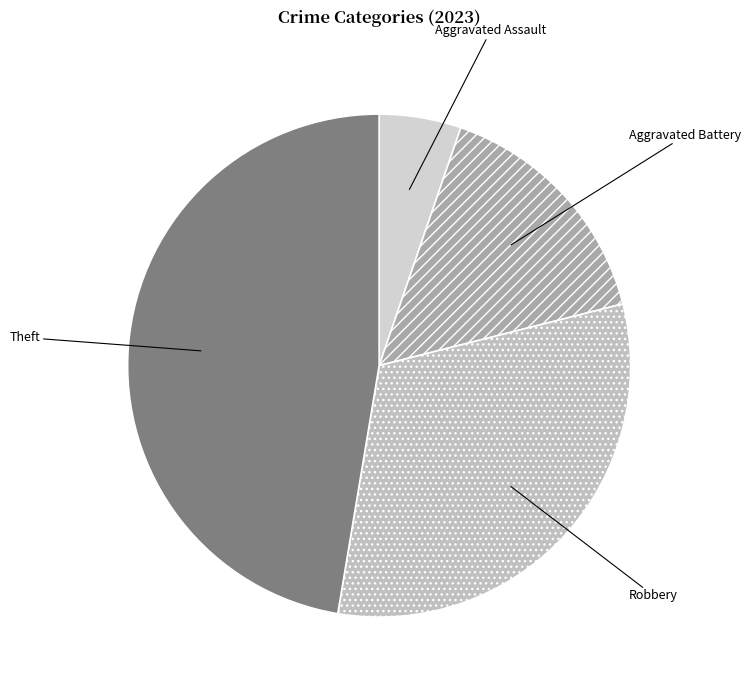

Between Theft and Aggravated Battery, which is larger?

Theft